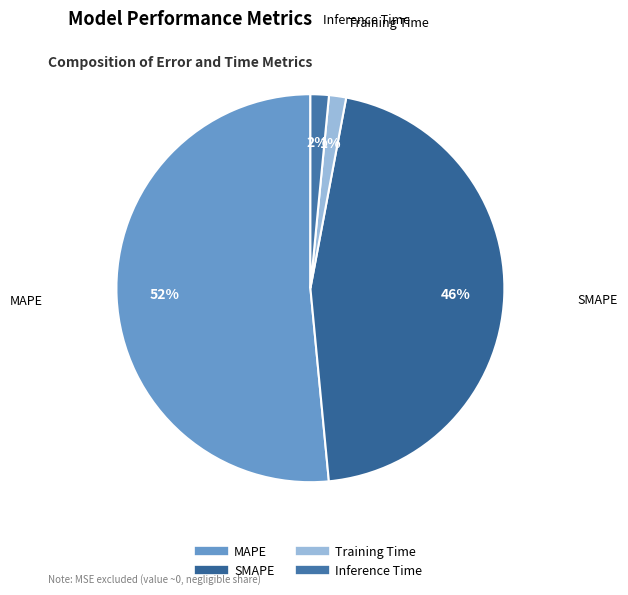

To the nearest percent, what percentage of the pie is Inference Time?

2%